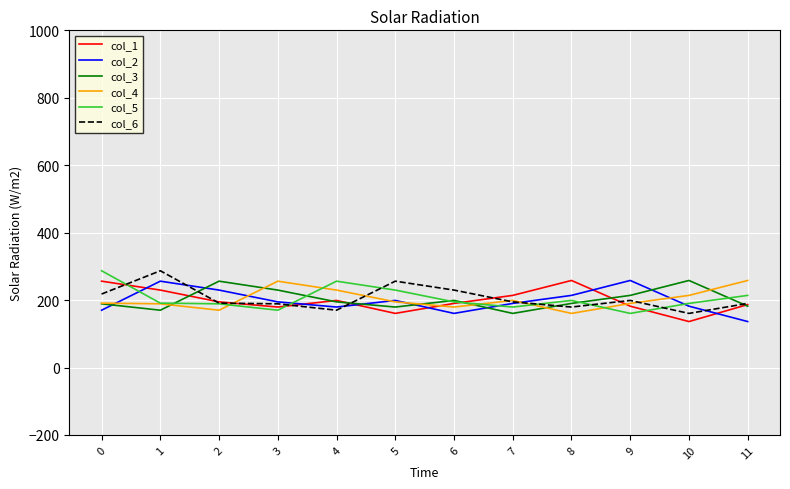

What is the spread (max minus min) of values at 11?

121.8